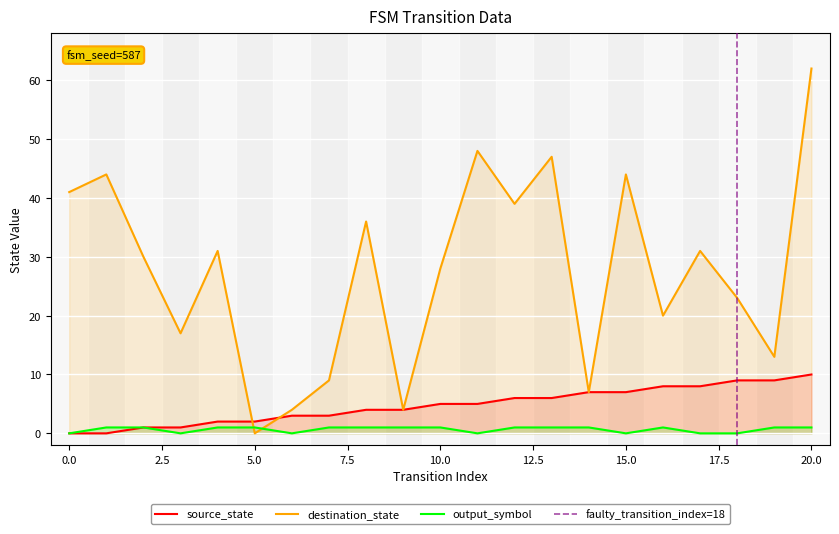

At which category is the sum across all series the highest?

20